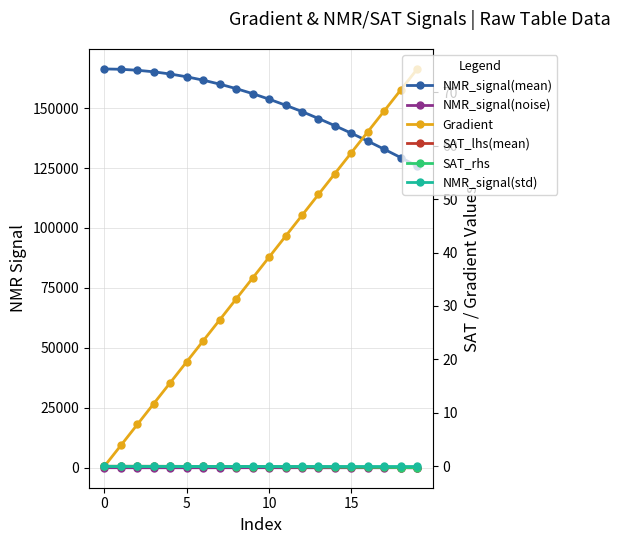

Rank the series by their maximum value, from lowest to highest.

SAT_lhs(mean), SAT_rhs, NMR_signal(std), NMR_signal(noise), Gradient, NMR_signal(mean)